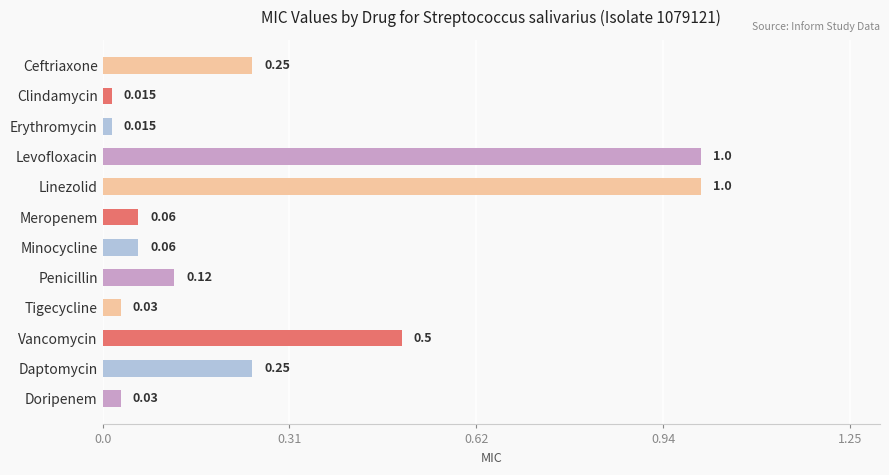

Does the chart contain any negative values?

No